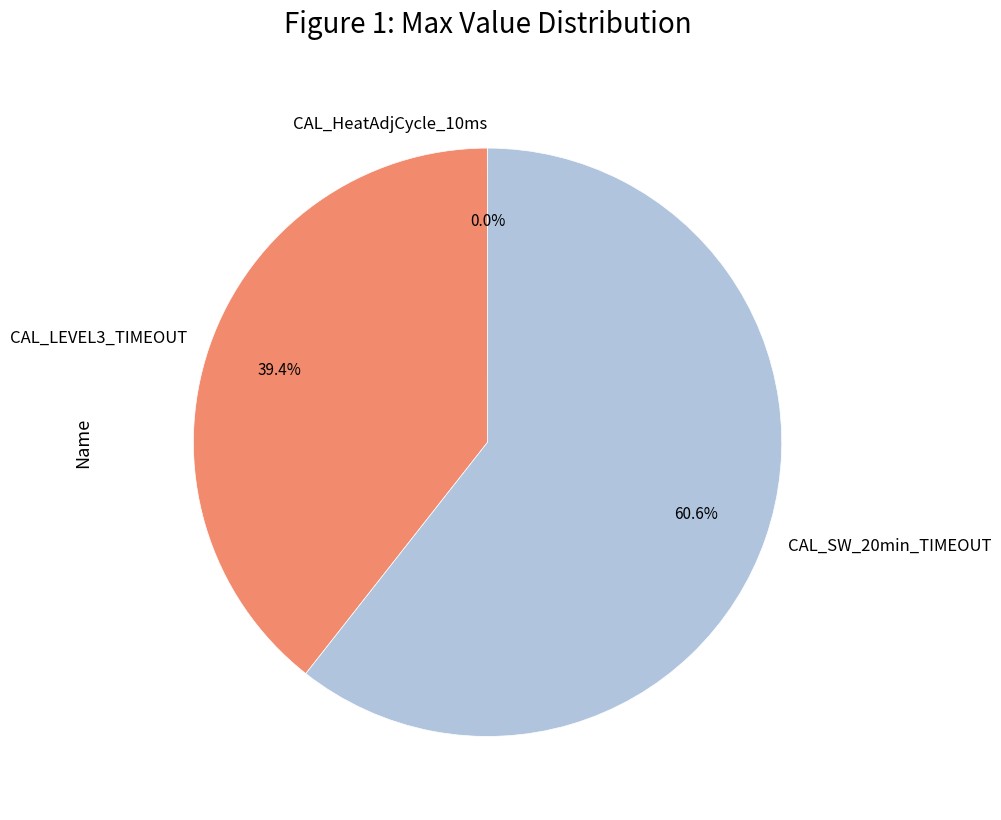

Is there a majority slice in this chart?

Yes